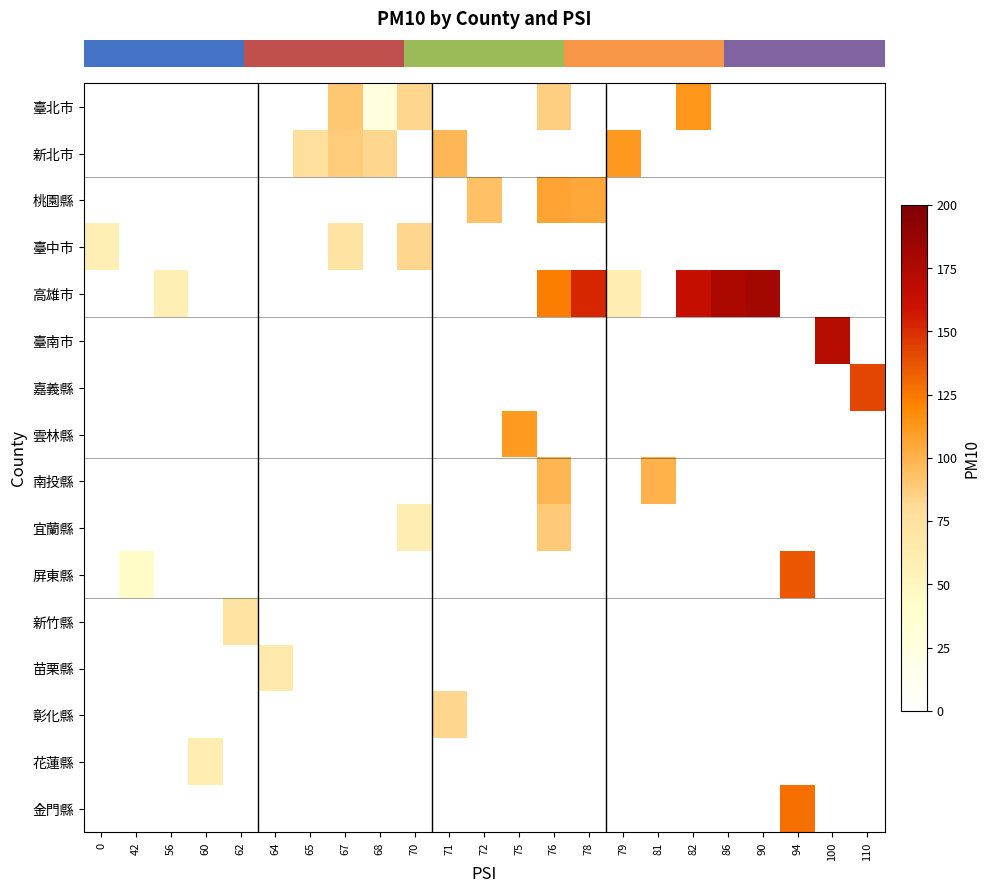

Which has a higher value, 79 or 62?

62